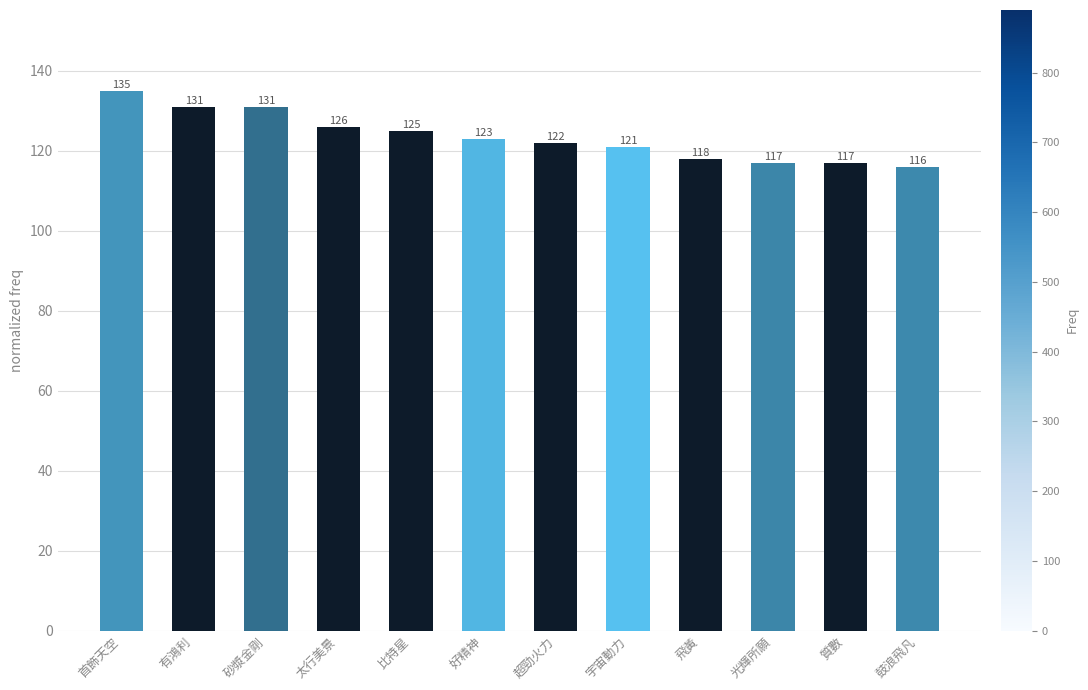

The value at 比特星 is 125. True or false?

True